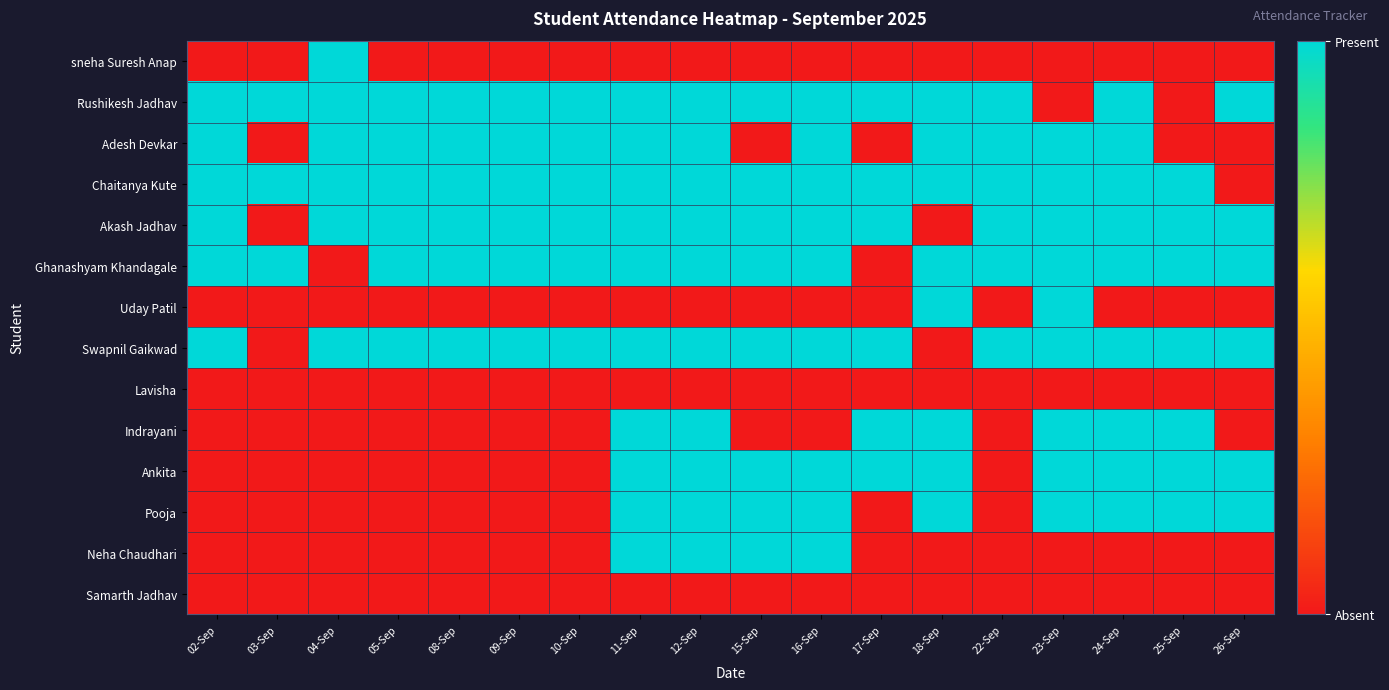

What is the total value across all series at 18-Sep?

8